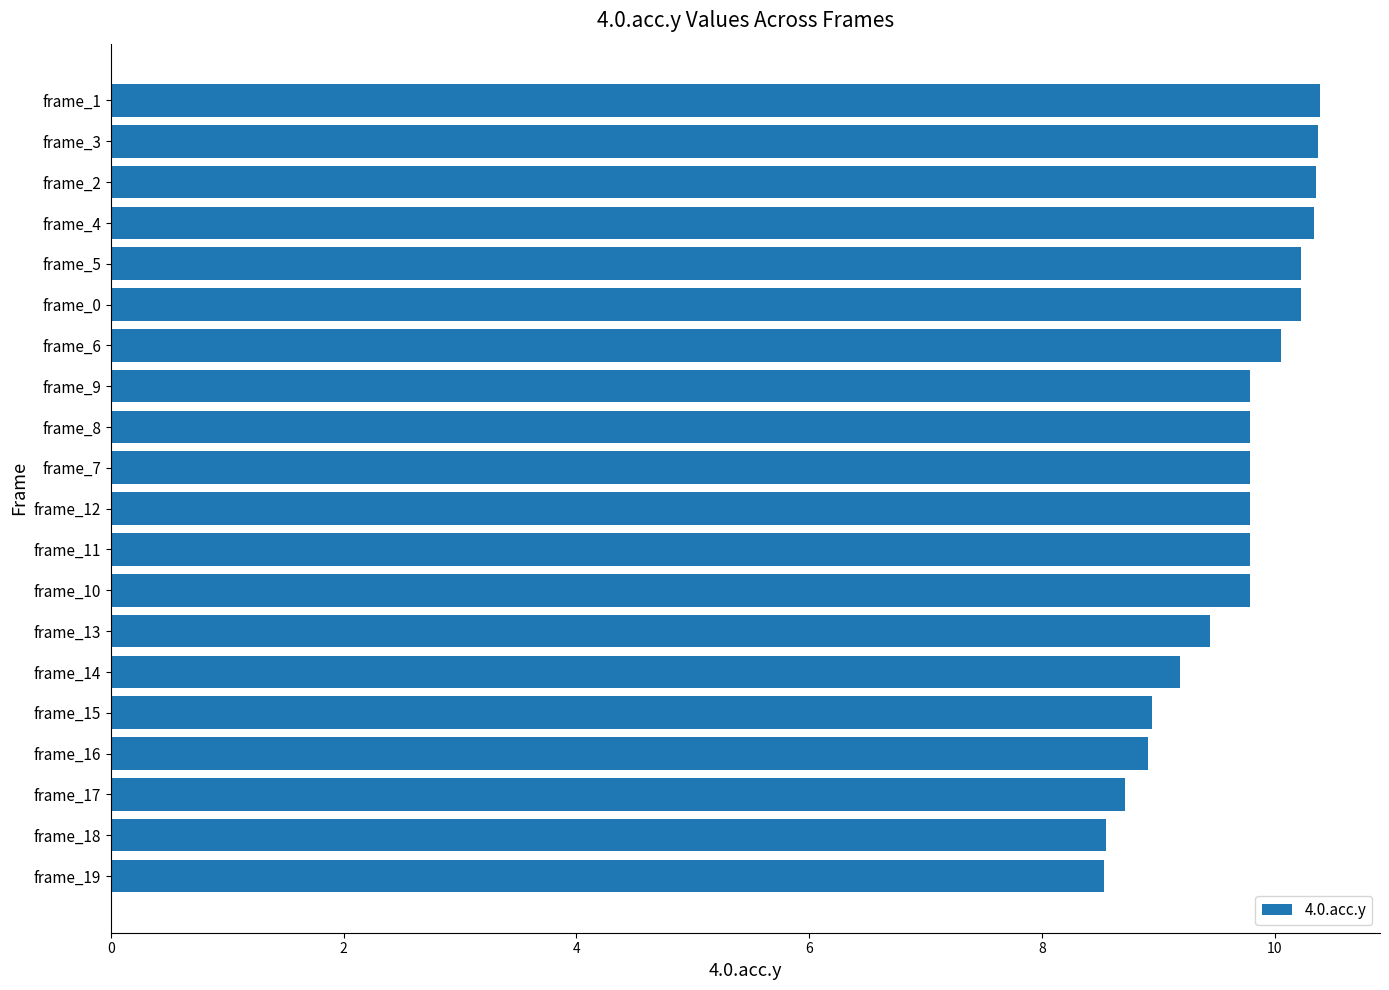

Which has a higher value, frame_16 or frame_3?

frame_3